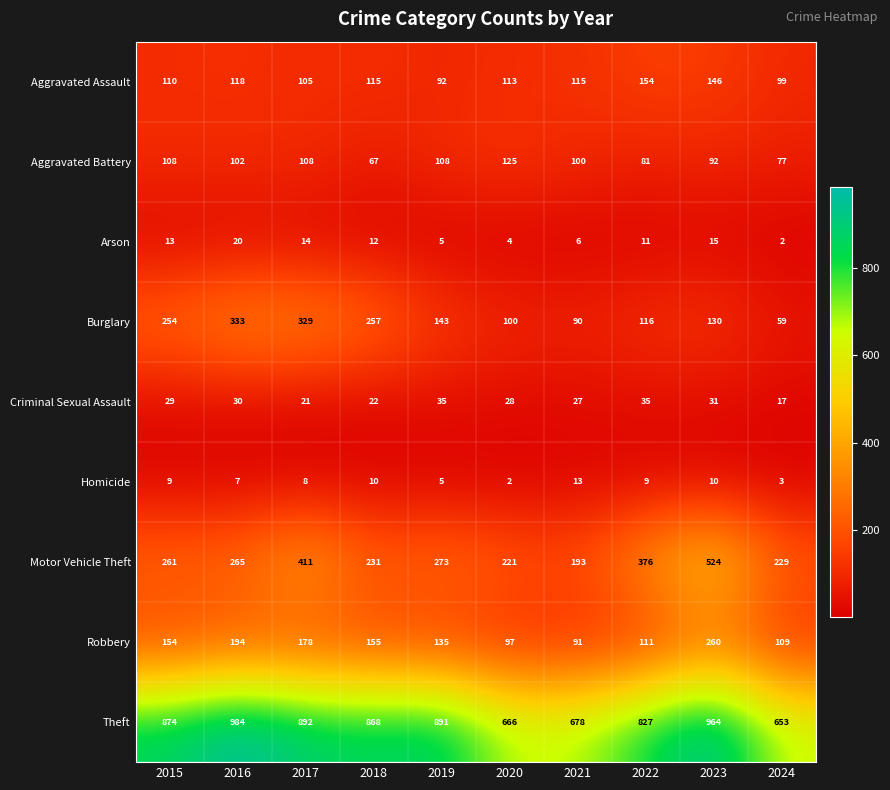

At which label does Motor Vehicle Theft reach its peak?

2023